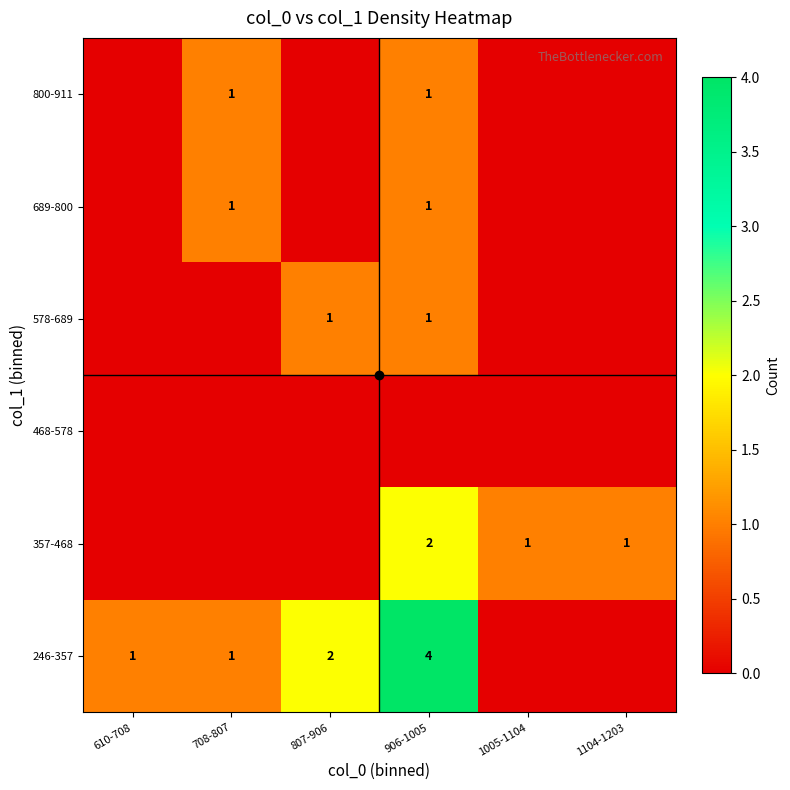

The 357-468 series shows 1 at 1104-1203. True or false?

True